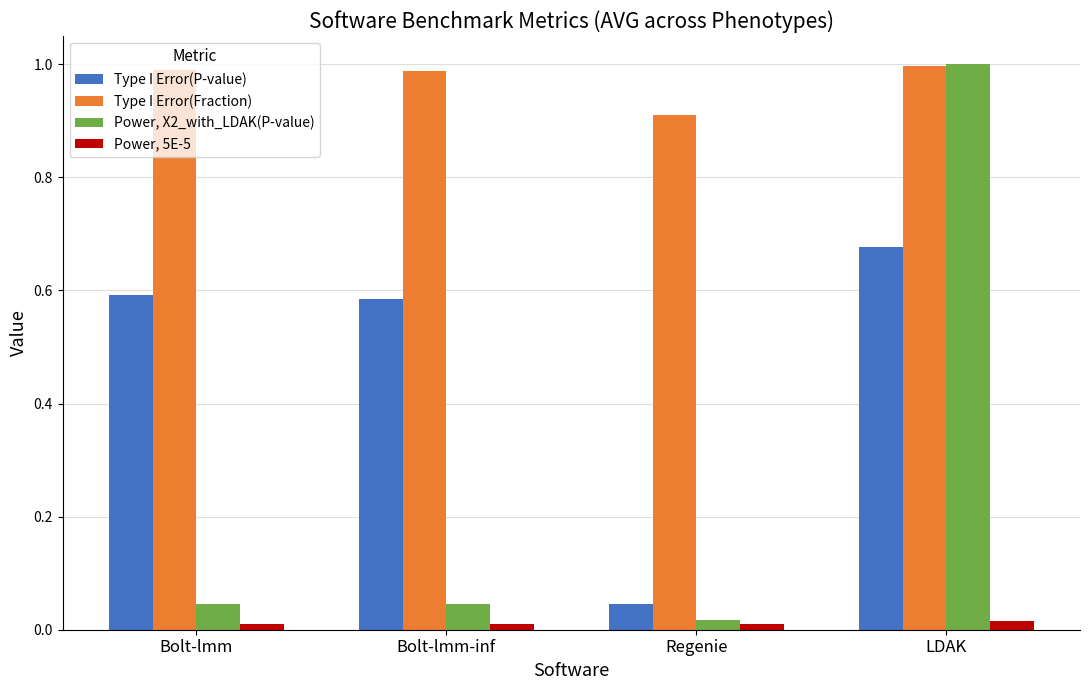

What are all the series names shown in the legend?

Type I Error(P-value), Type I Error(Fraction), Power, X2_with_LDAK(P-value), Power, 5E-5